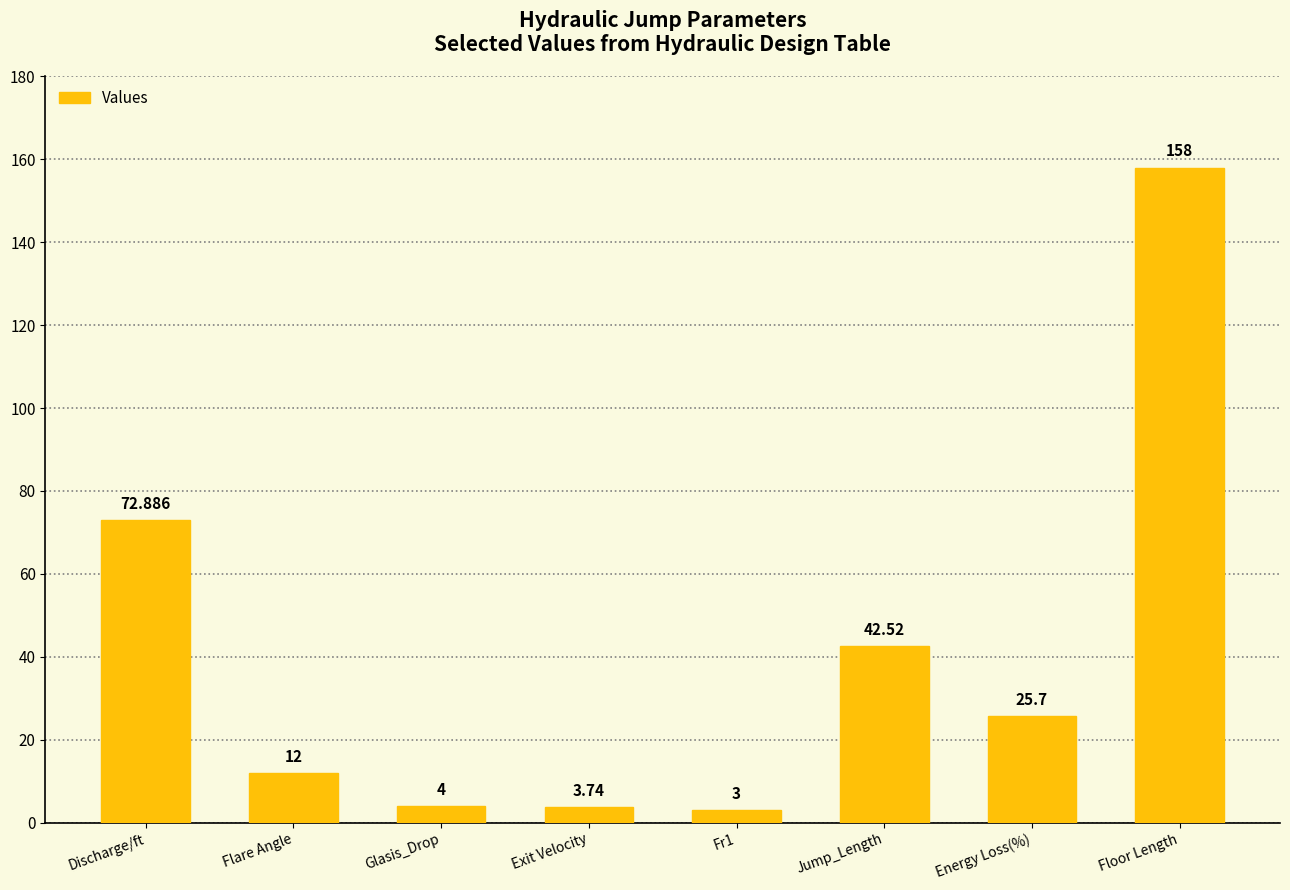

How many series are shown in this chart?

1